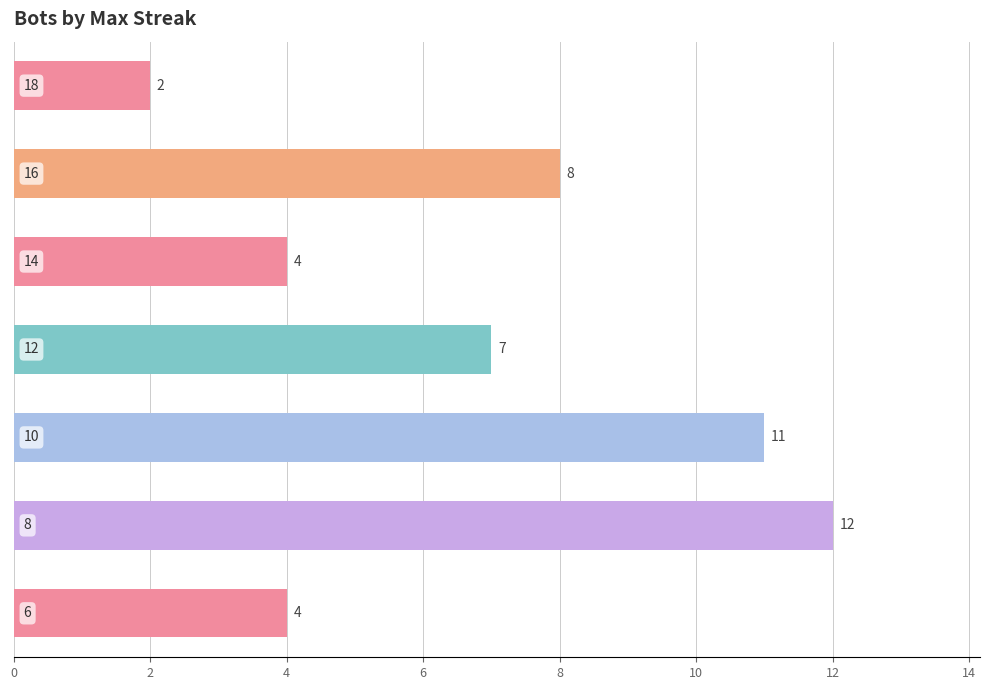

What is the value of the 1st bar from the top?

2